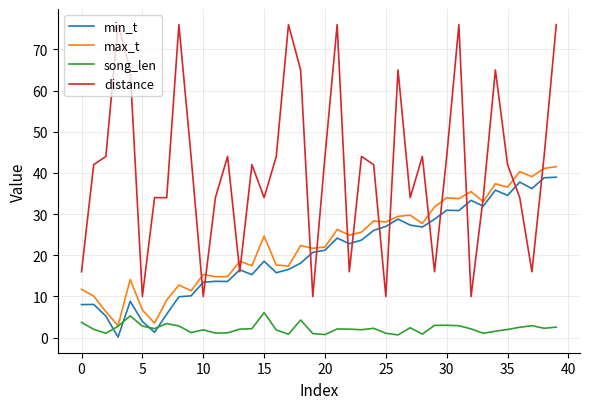

Count the number of data series in this chart.

4